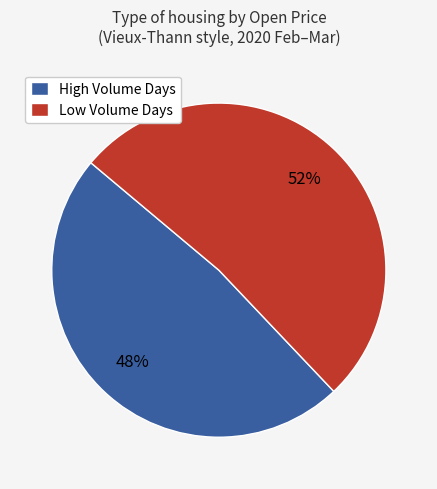

To the nearest percent, what percentage of the pie is Low Volume Days?

52%